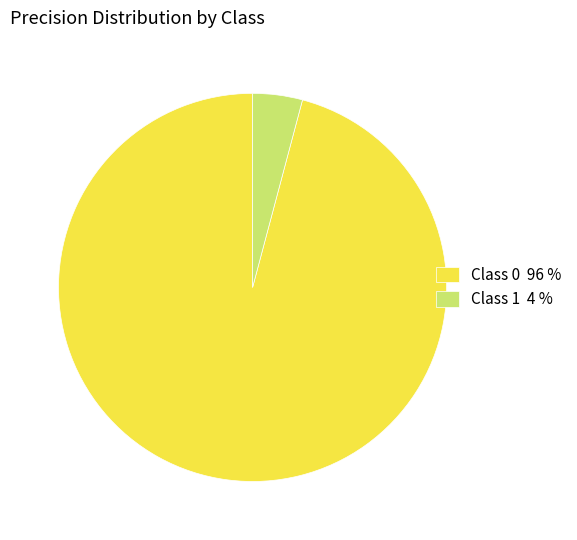

The Class 1 4 % slice represents 4% of the pie. True or false?

True